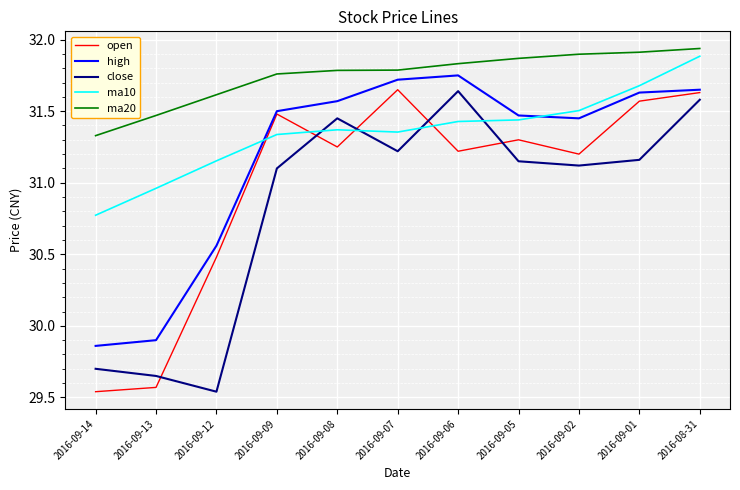

Is the value of open at 2016-09-06 greater than the value of ma20 at 2016-09-05?

No